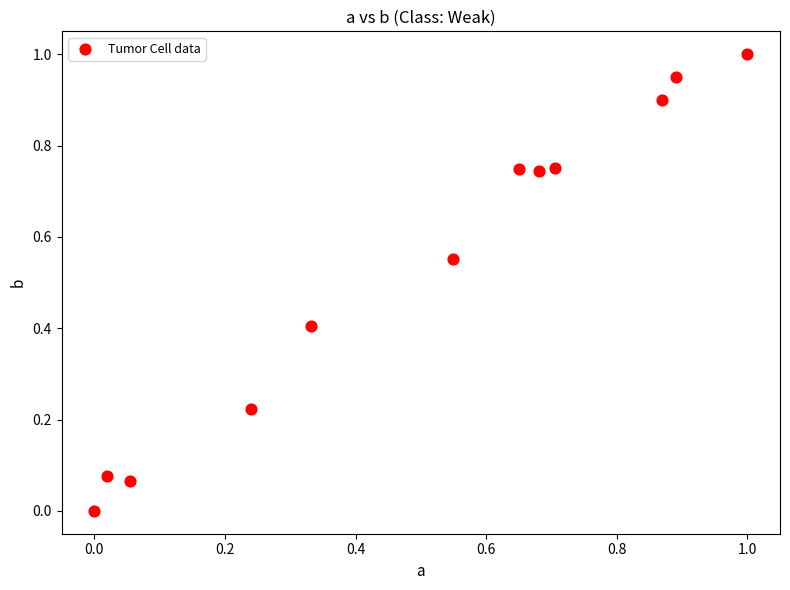

What is the average X value?

0.5